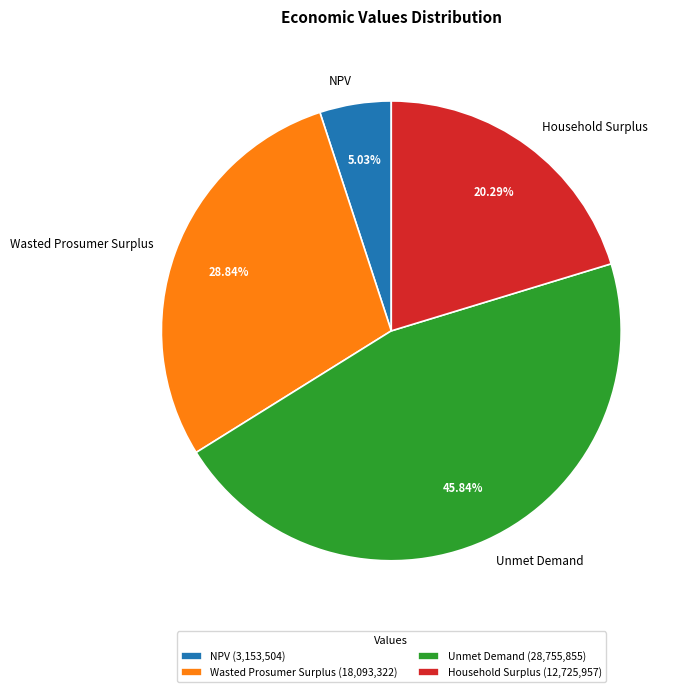

What percentage is the Wasted Prosumer Surplus slice, to the nearest percent?

29%